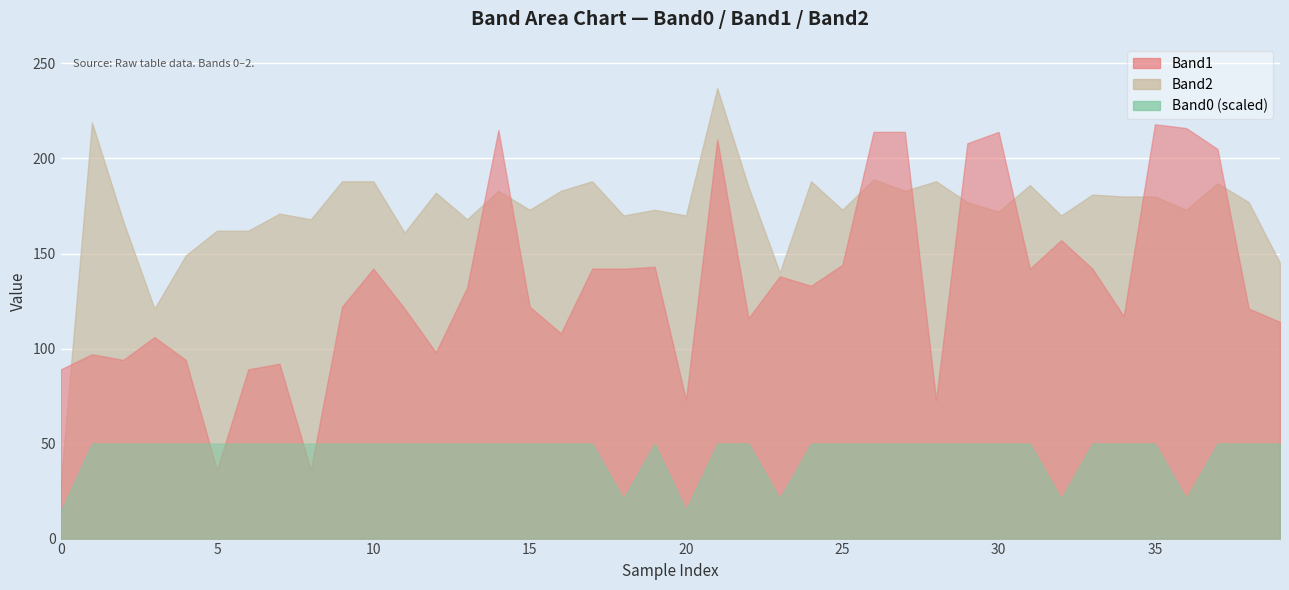

Between which two adjacent categories do Band1 and Band2 first intersect?

0 and 1